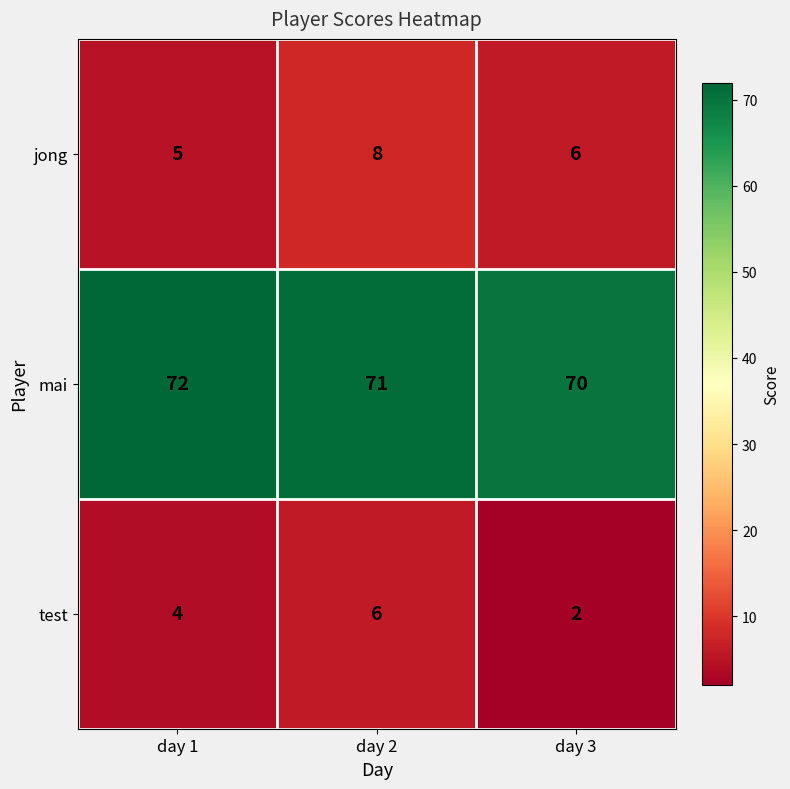

At which label is jong closest to 6?

day 3